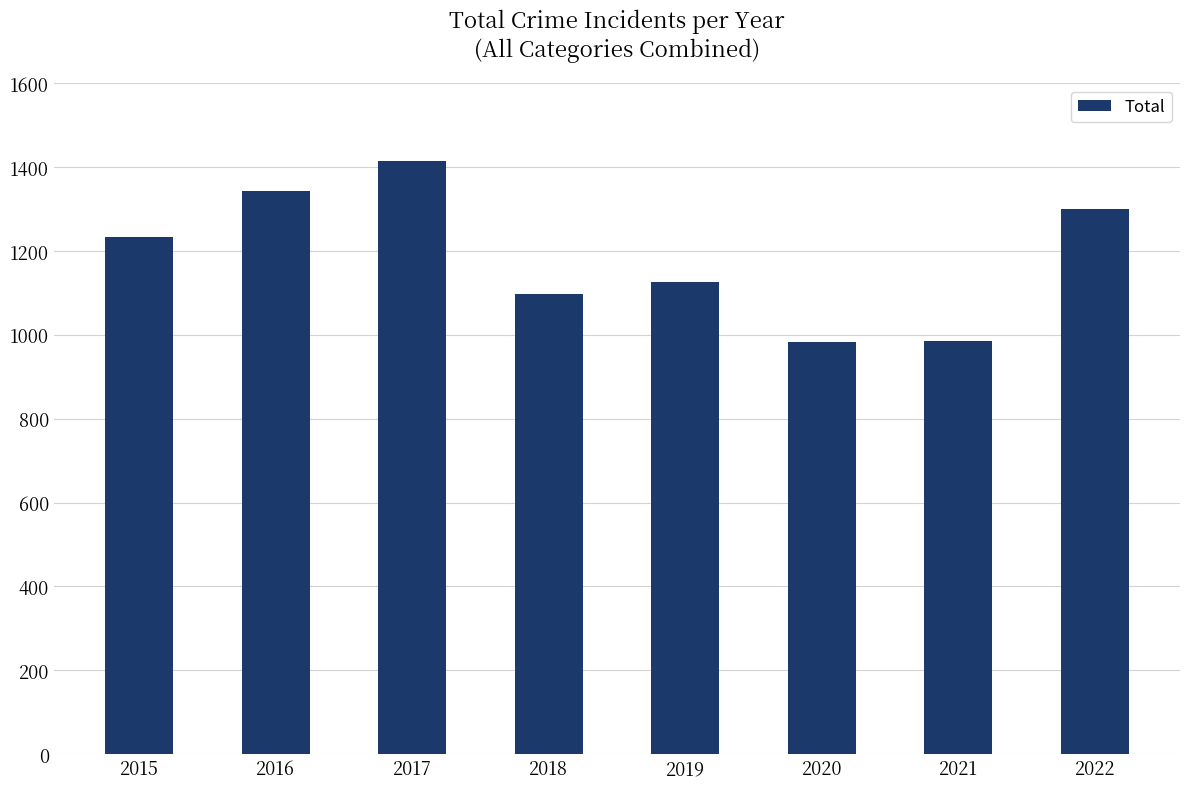

What is the ratio of the value at 2020 to the value at 2015?

0.8